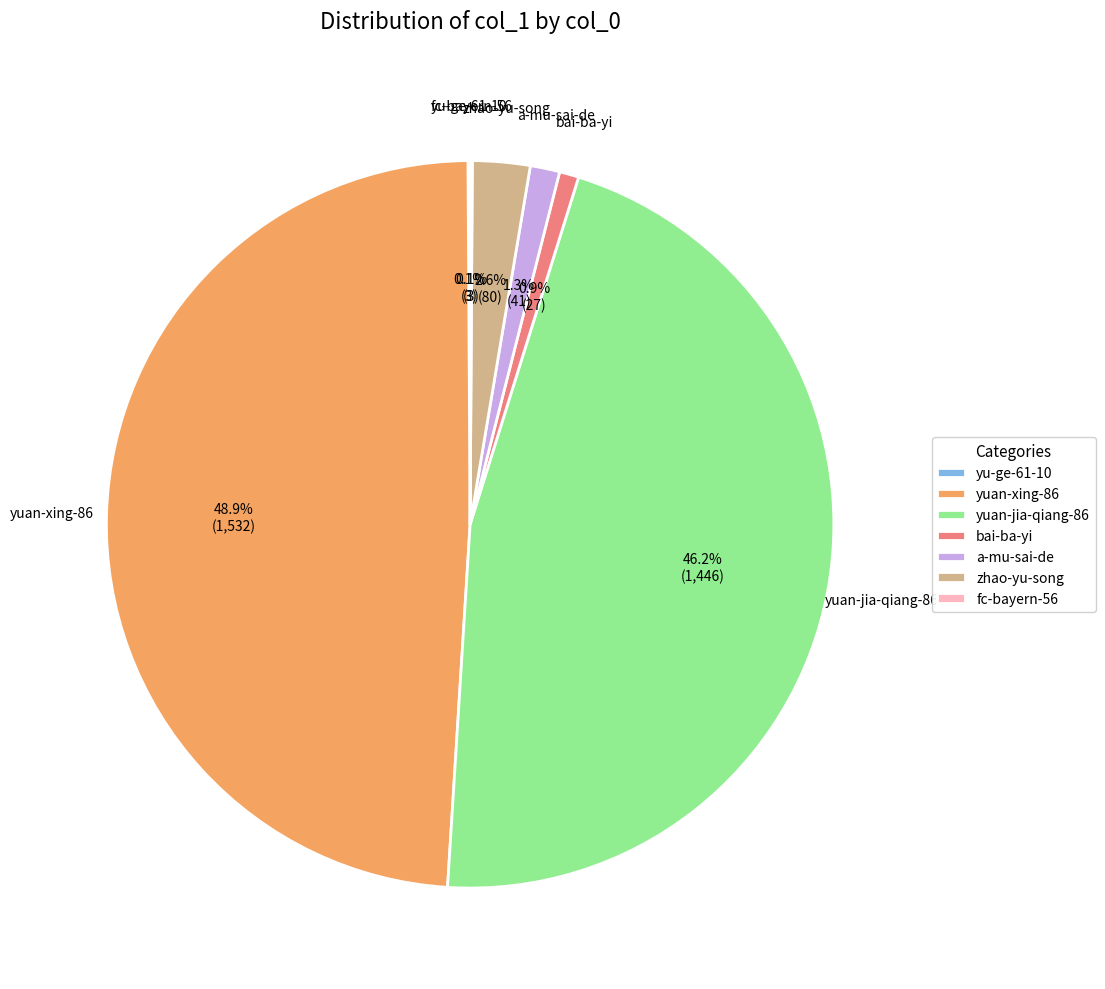

Which category has the biggest portion of the pie?

yuan-xing-86